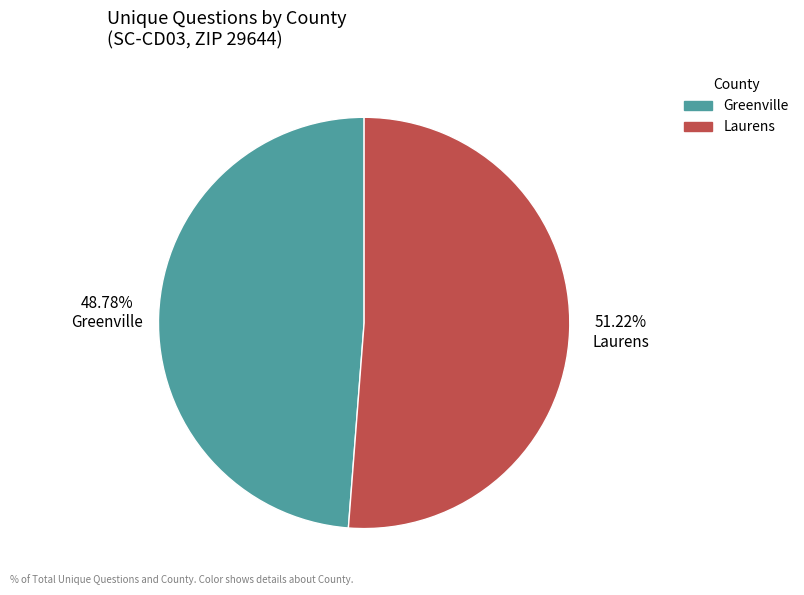

To the nearest percent, what is the difference between the largest and smallest slice percentages?

2%